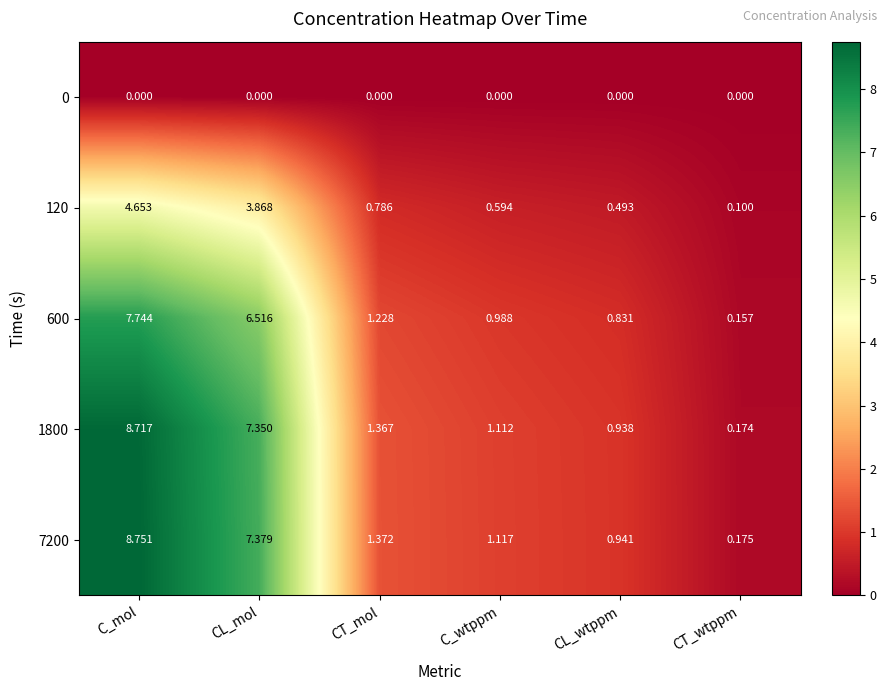

Which series has the largest total across all categories?

7200